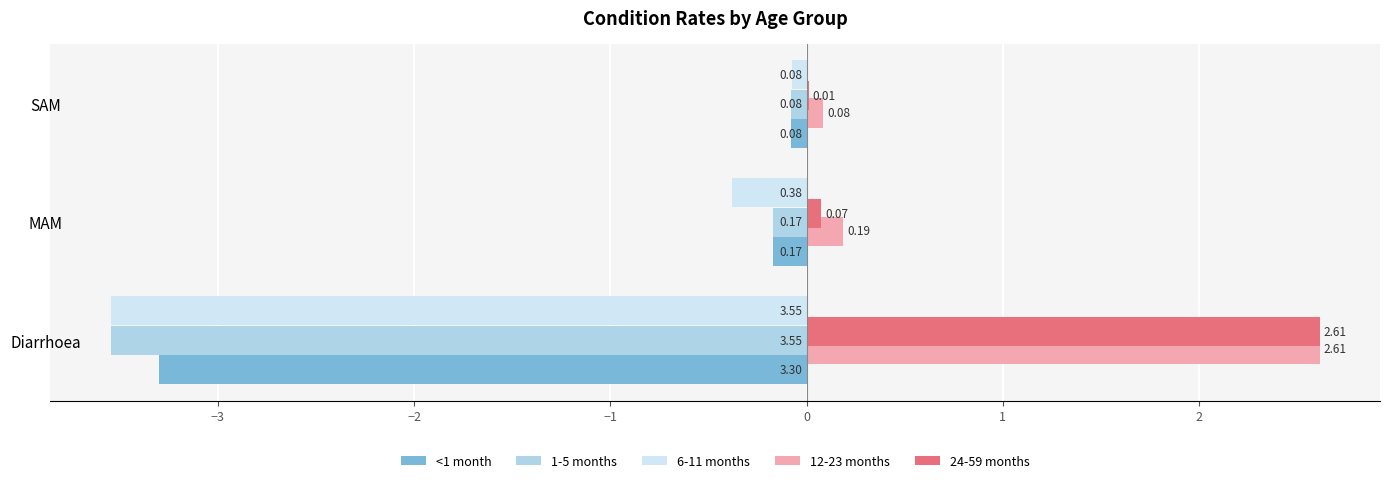

At which label does <1 month reach its peak?

SAM